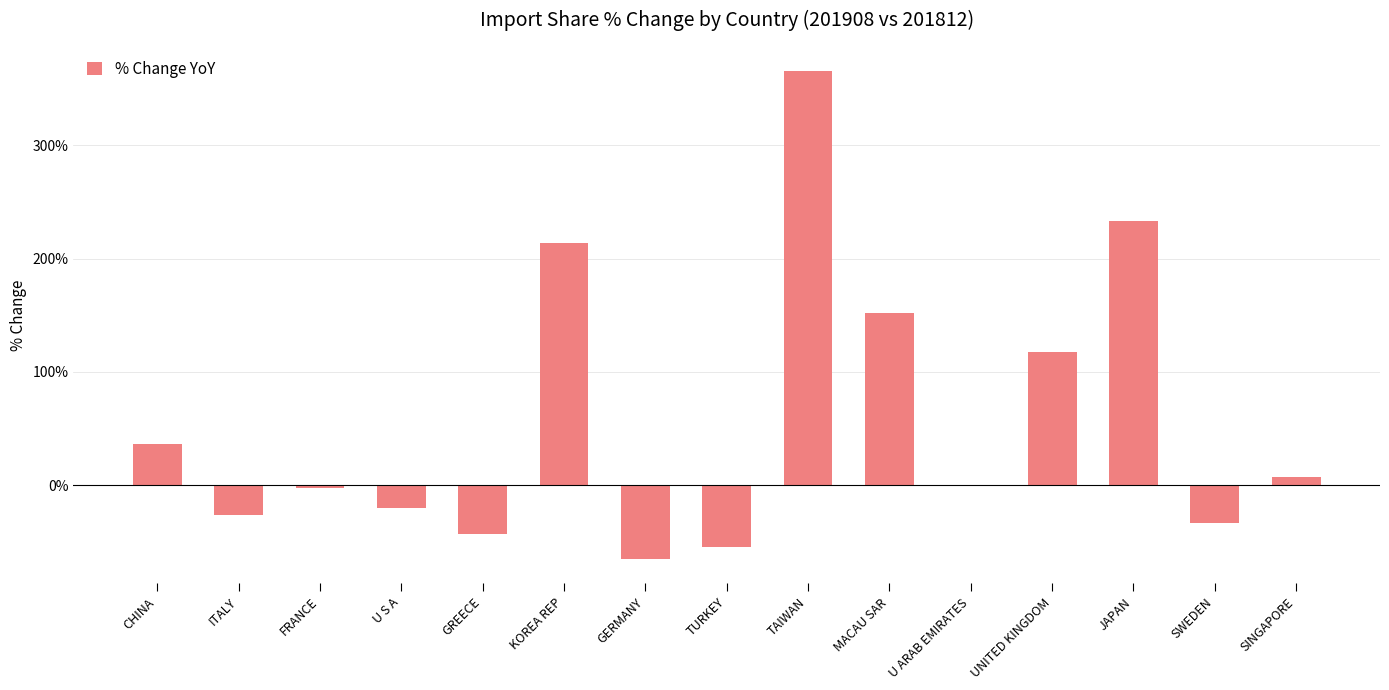

What value does the data have at KOREA REP?

214.2